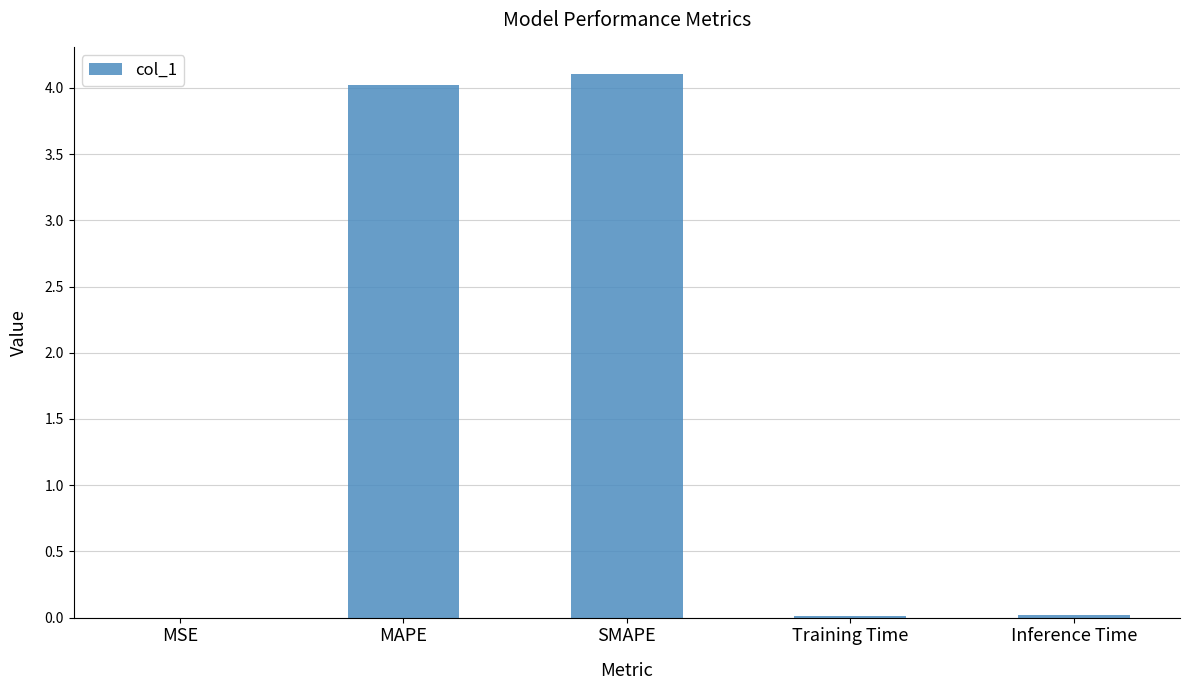

Is it true that the value at SMAPE is 7.0?

False